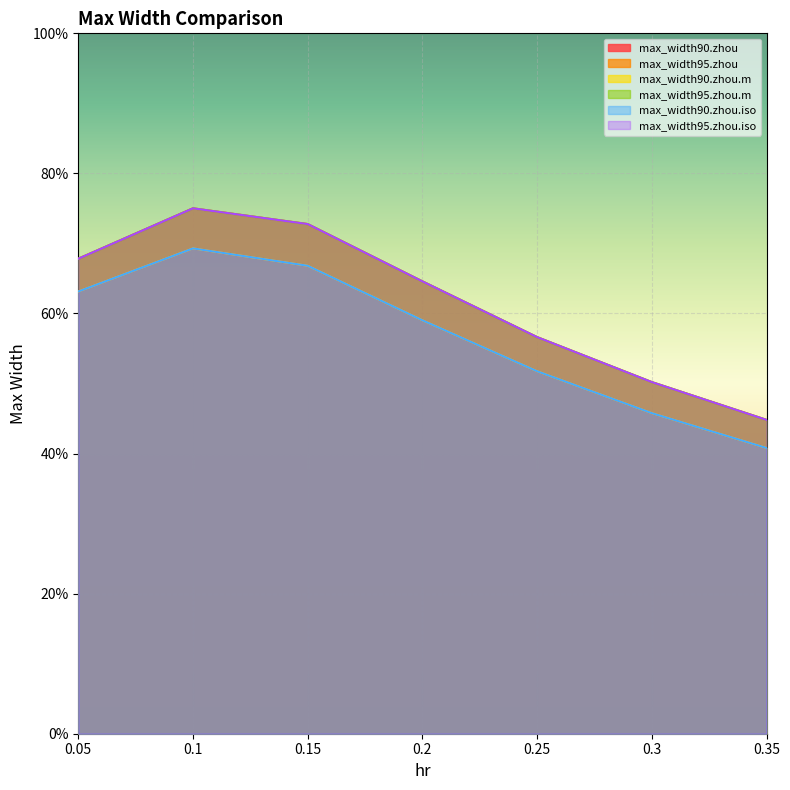

What is the difference between the highest and lowest values at 0.15?

0.1